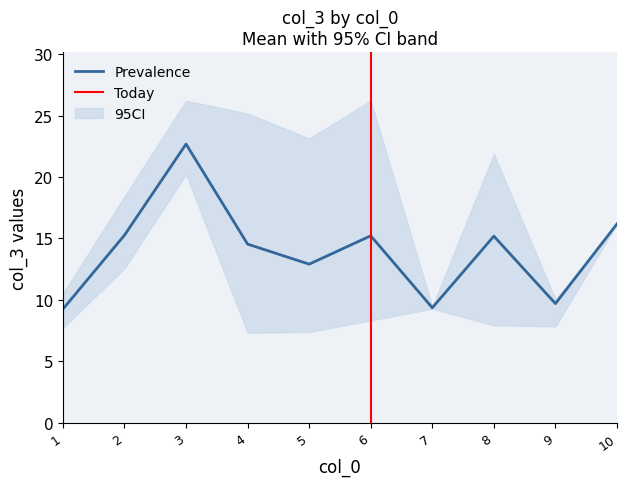

What is the difference between the maximum and minimum values in the col_3_lower series?

12.9